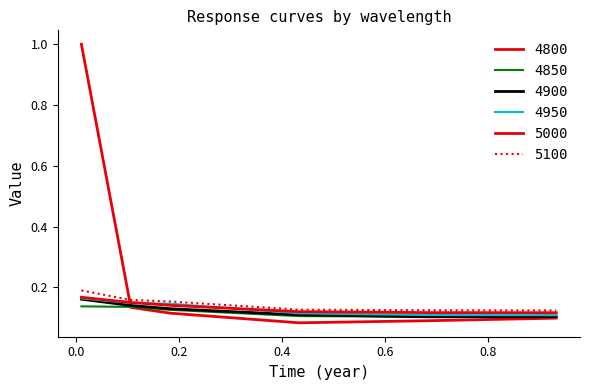

What is the label of the 6th point from the right?

0.01095890410958904